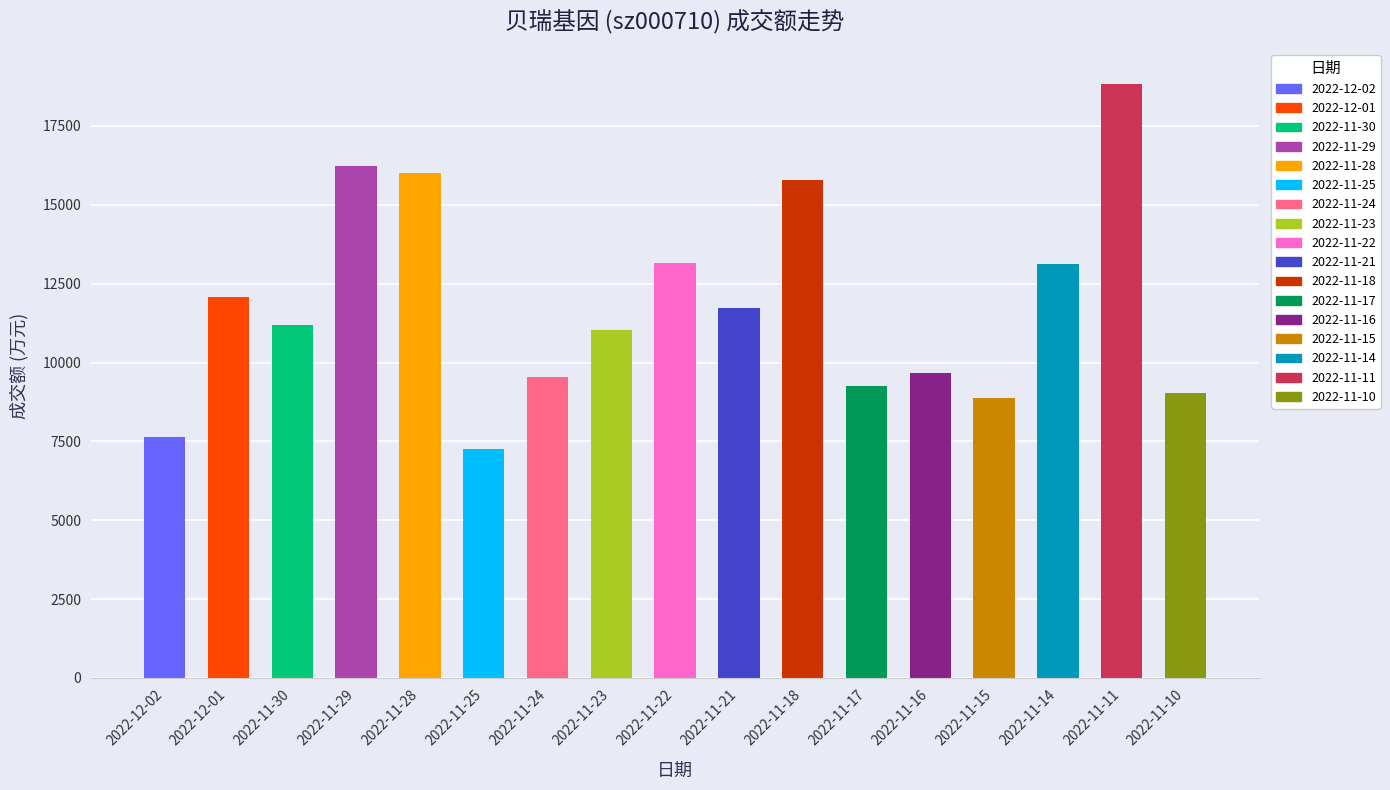

The chart shows a value of 12740 at 2022-11-16. True or false?

False